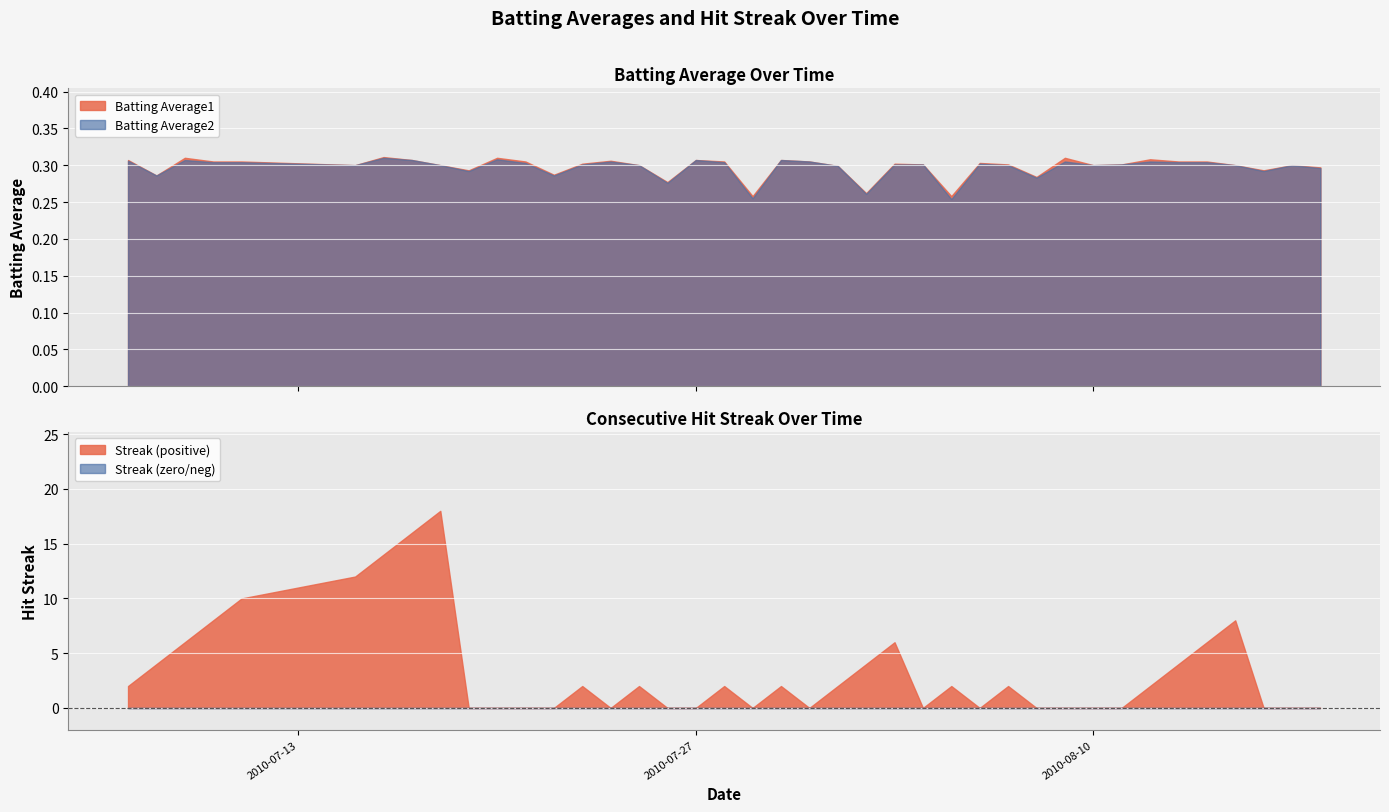

Which series has the largest total across all categories?

Streak